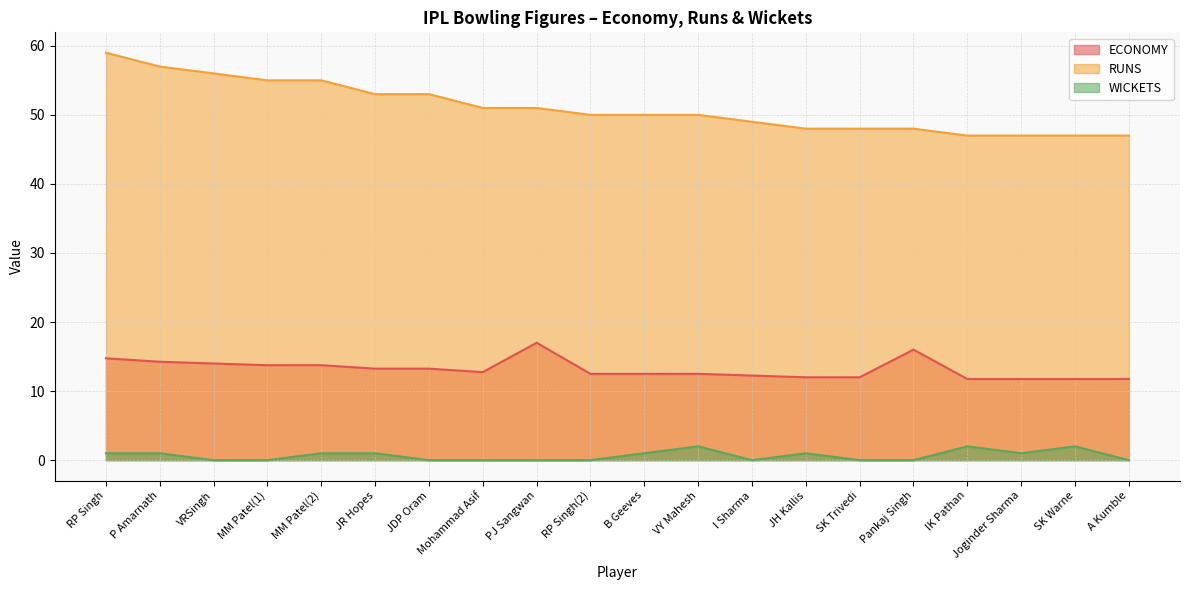

Which has a higher value, A Kumble or JDP Oram?

JDP Oram